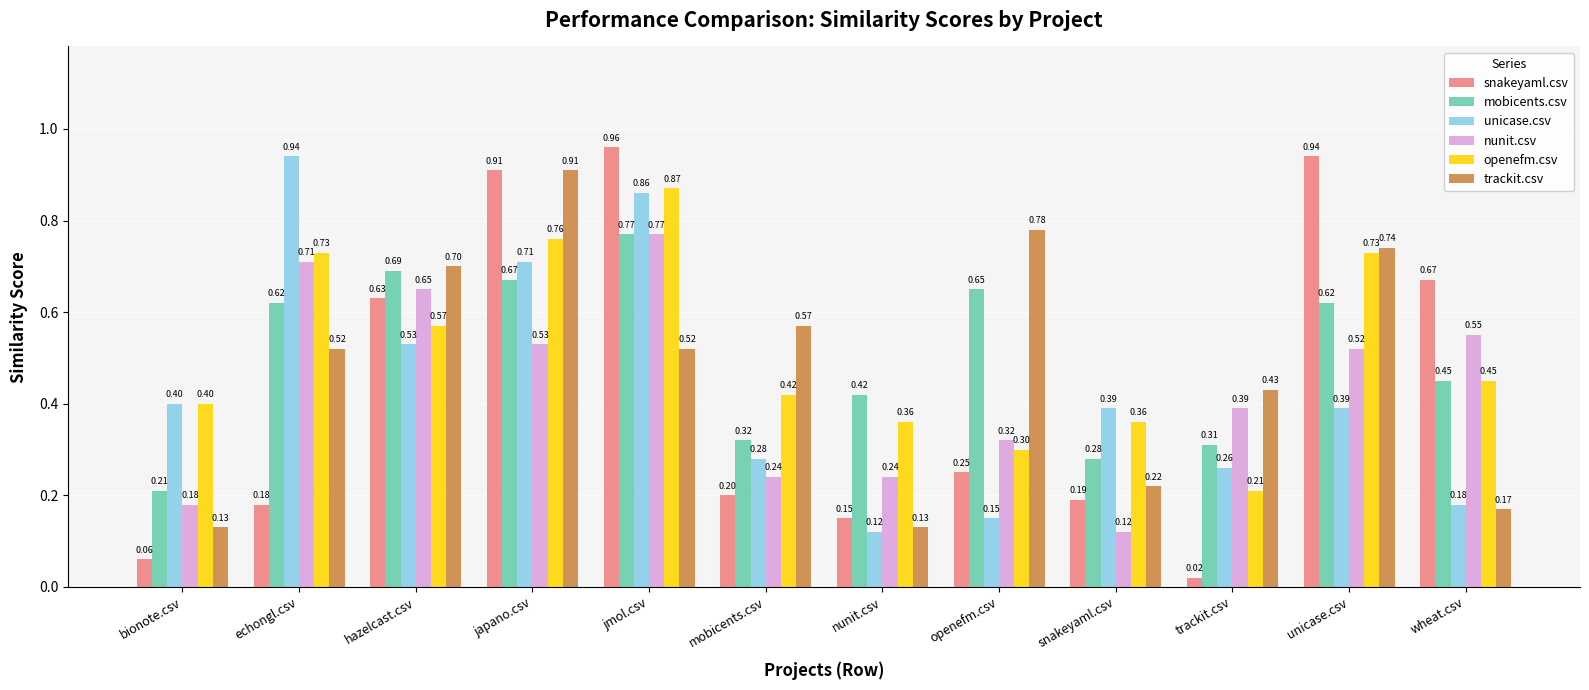

At which category does the chart reach its minimum across all series?

trackit.csv